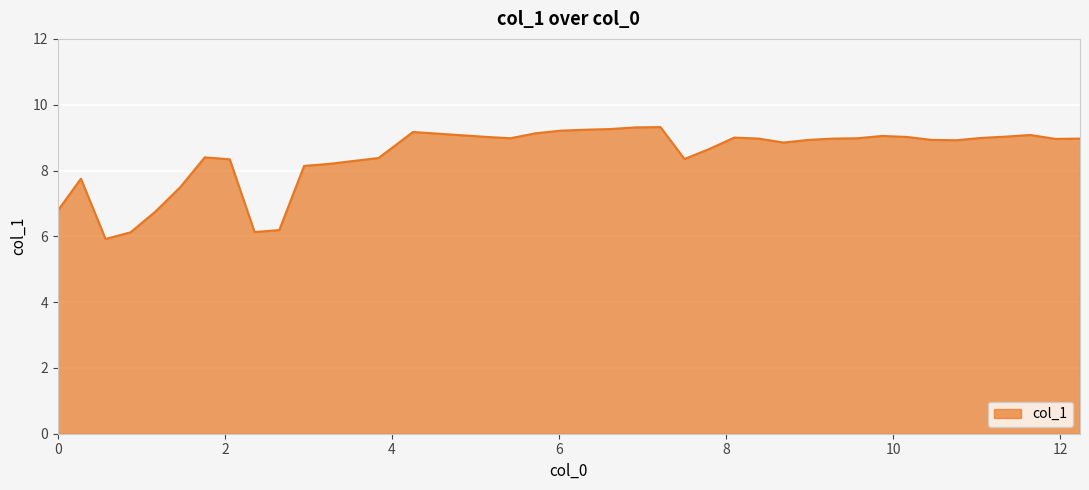

What is the difference between the maximum and minimum values?

3.4